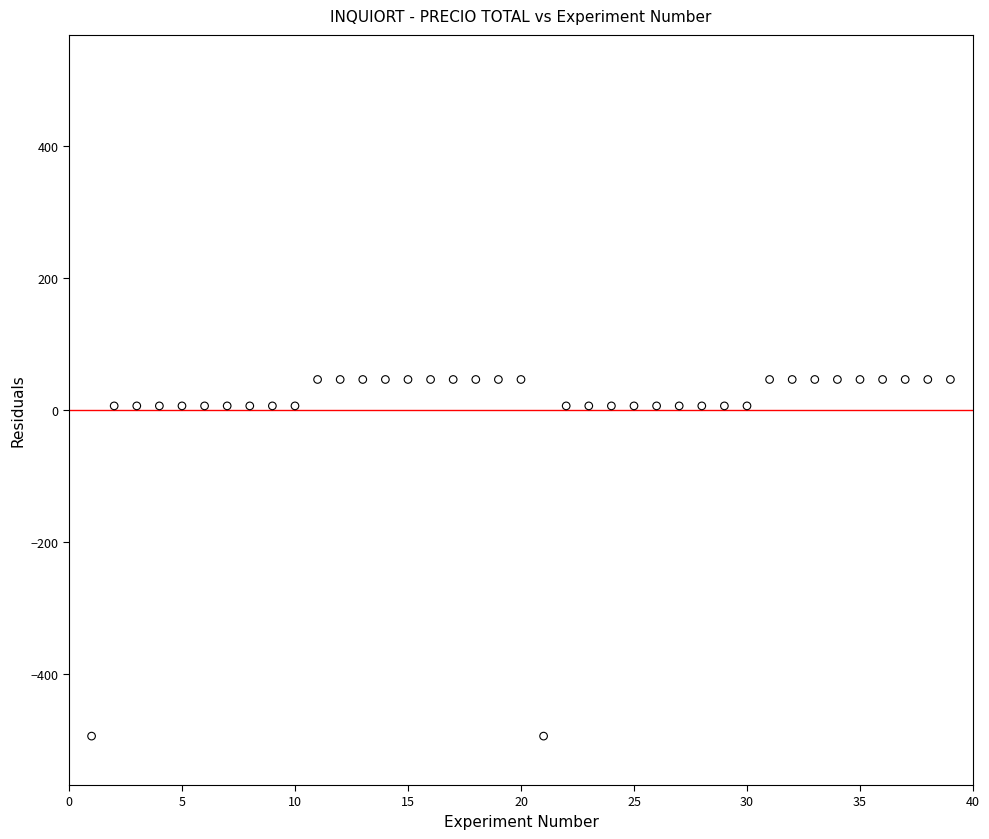

What is the range of Y values (max minus min)?

540.0